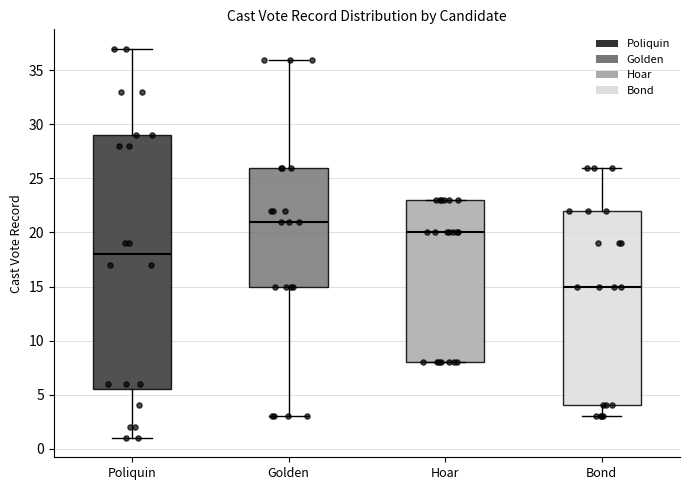

Reading left to right, read every box against the y-axis: the position of its median line, the range the box covers, and the ends of its whiskers. The values are not printed on the chart, so give them approximately, as read against the axis.

Poliquin: median 18.0, box 5.5 to 29.0, whiskers 1.0 to 37.0
Golden: median 21.0, box 15.0 to 26.0, whiskers 3.0 to 36.0
Hoar: median 20.0, box 8.0 to 23.0, whiskers 8.0 to 23.0
Bond: median 15.0, box 4.0 to 22.0, whiskers 3.0 to 26.0